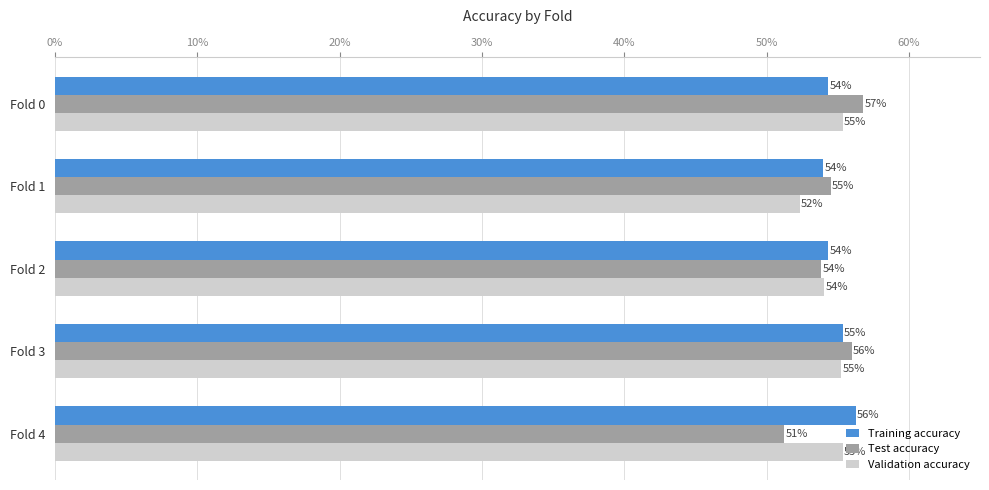

What are all the series names shown in the legend?

Training accuracy, Test accuracy, Validation accuracy